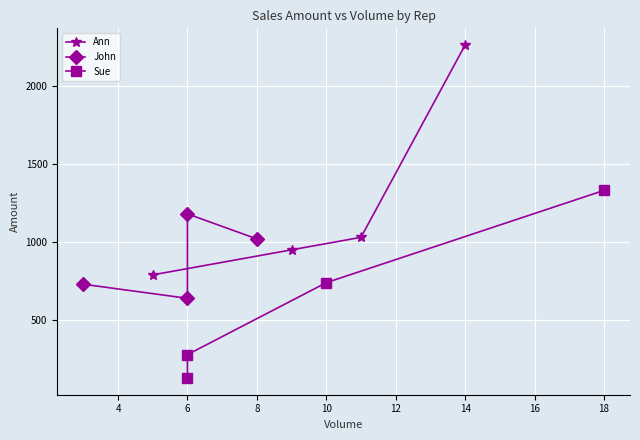

Count the John values in the range 730 to 1180.

3